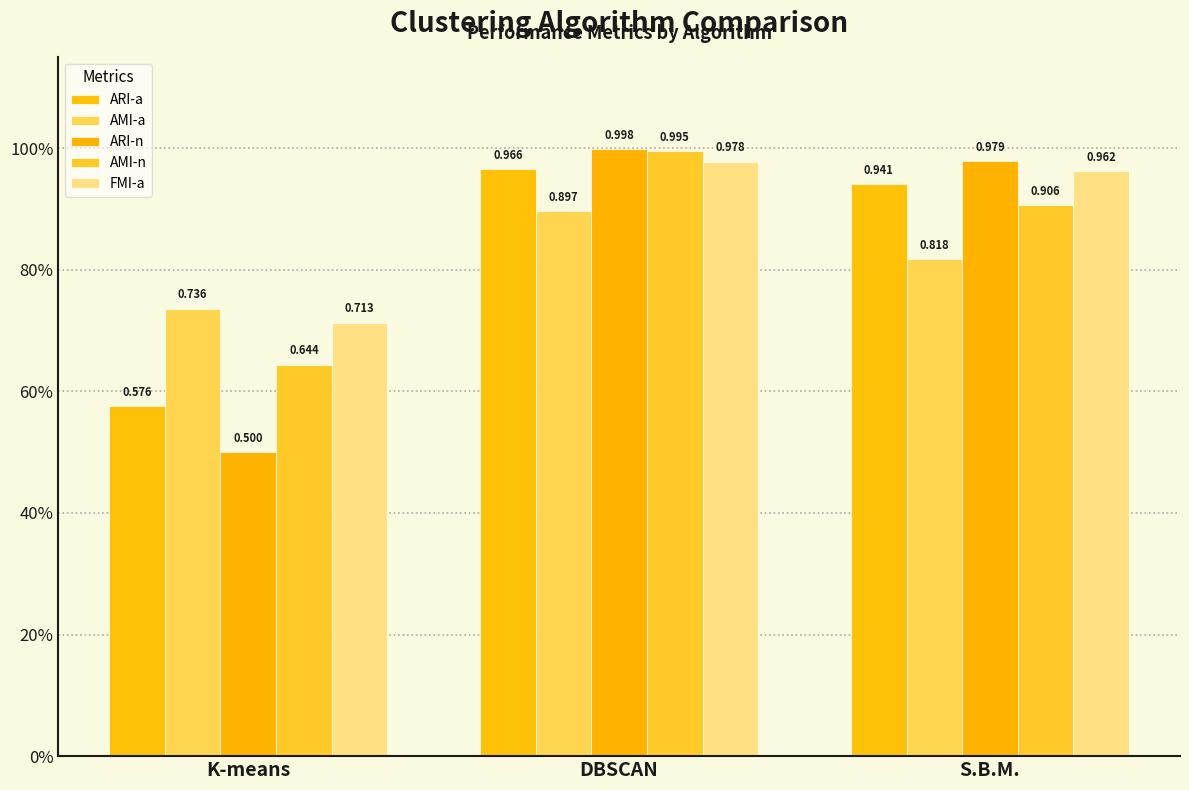

Reading left to right, what are all the values shown in this chart?

ARI-a: K-means=0.6	DBSCAN=1.0	S.B.M.=0.9
AMI-a: K-means=0.7	DBSCAN=0.9	S.B.M.=0.8
ARI-n: K-means=0.5	DBSCAN=1.0	S.B.M.=1.0
AMI-n: K-means=0.6	DBSCAN=1.0	S.B.M.=0.9
FMI-a: K-means=0.7	DBSCAN=1.0	S.B.M.=1.0